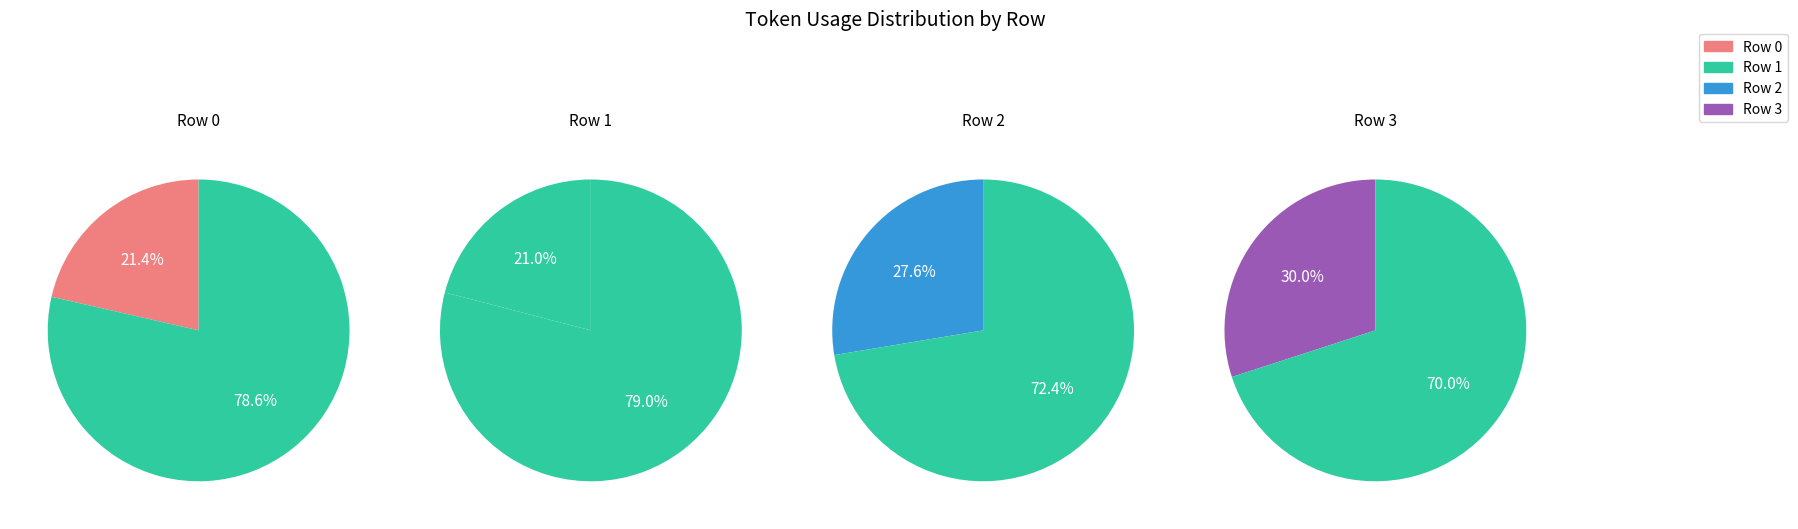

What portion of the pie excludes 1?

79.0%